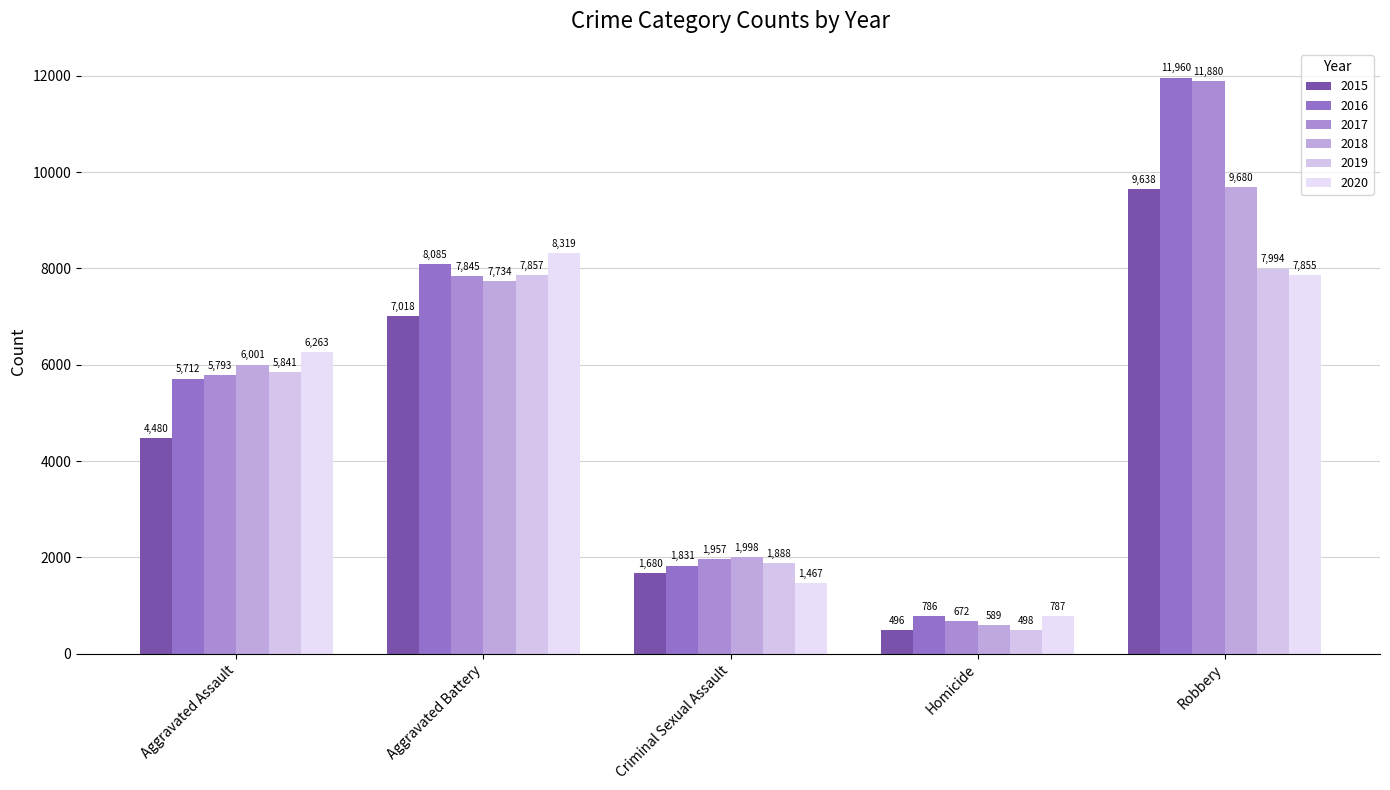

At Homicide, list the series in order from largest to smallest.

2020, 2016, 2017, 2018, 2019, 2015